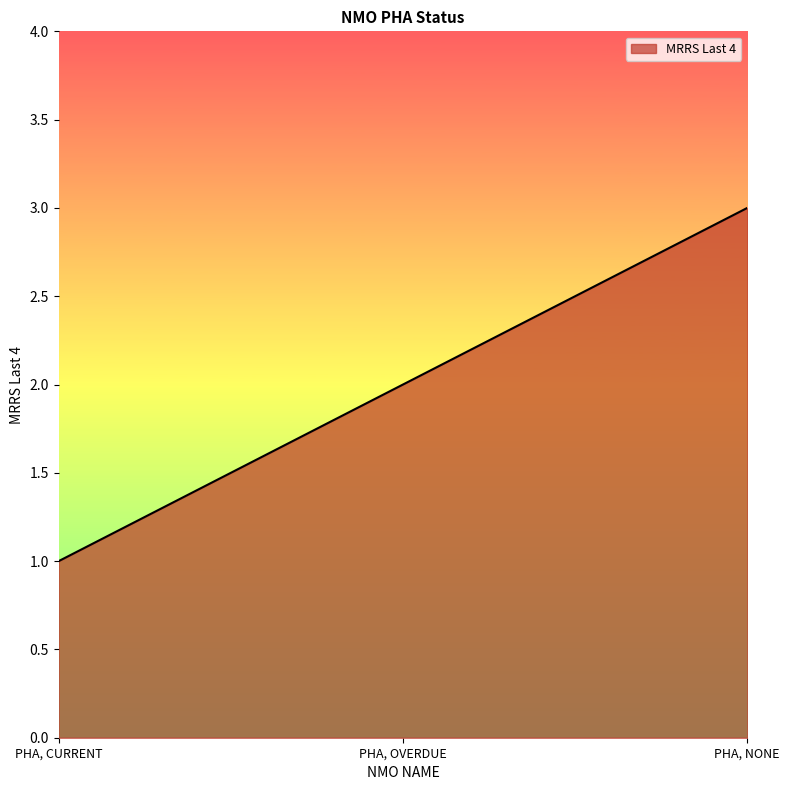

Count the values in the range 1 to 3.

3